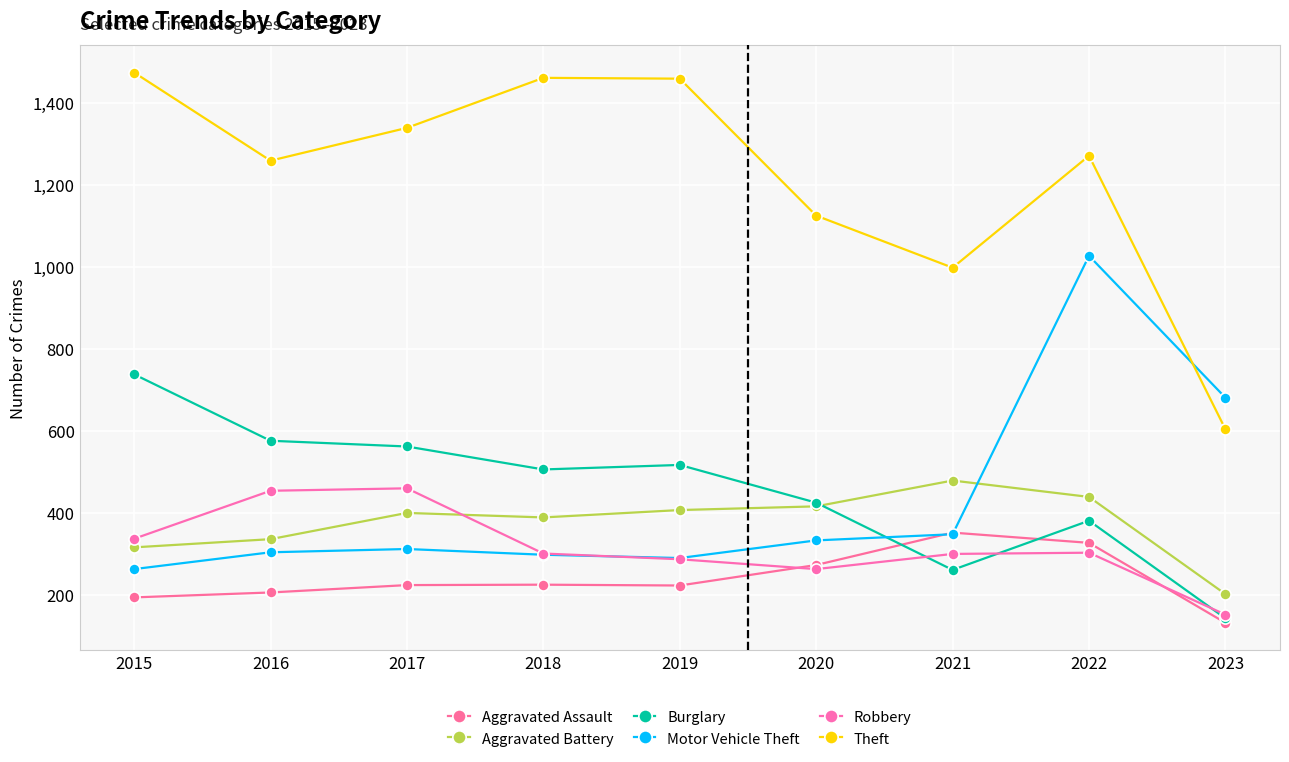

What is the value of the Burglary point at the 6th from the left?

425